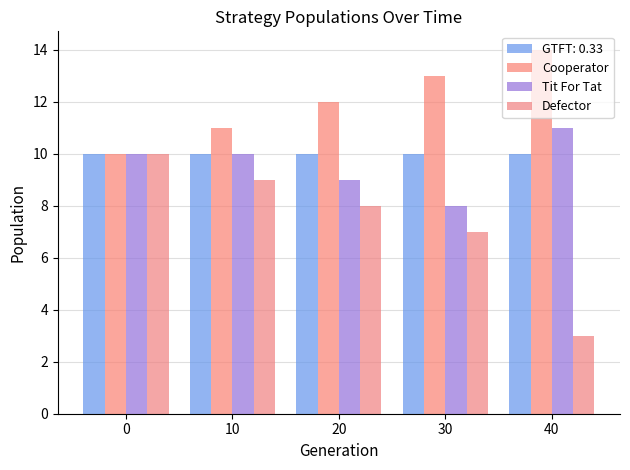

Which series changed the most between 10 and 30?

Cooperator